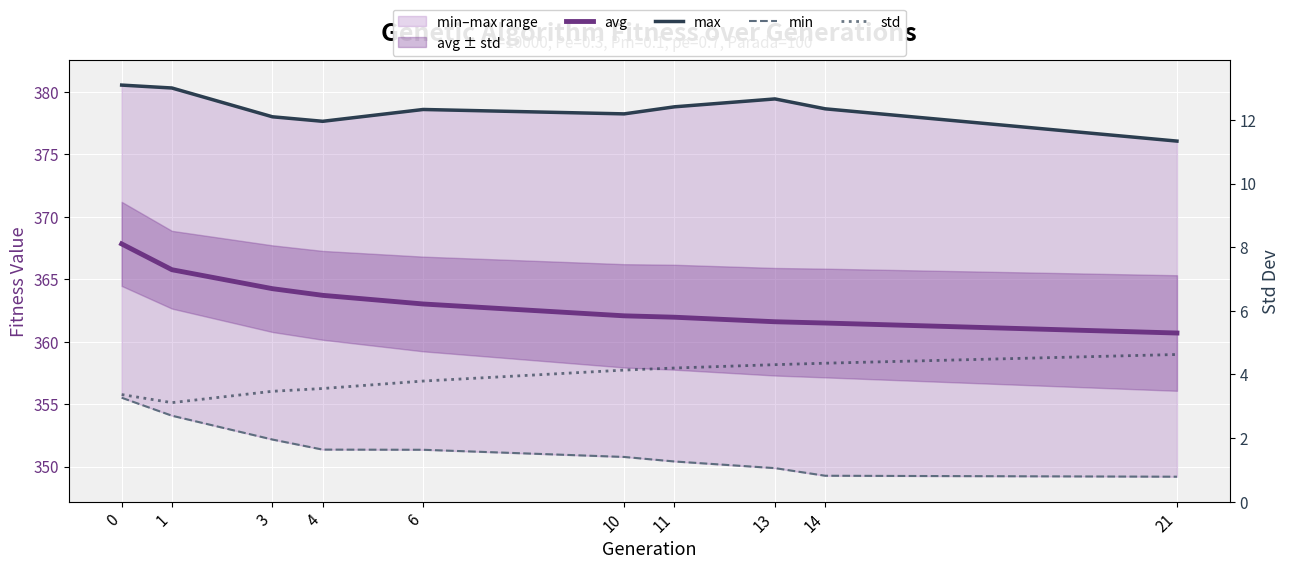

What is the average value of the max series?

378.6